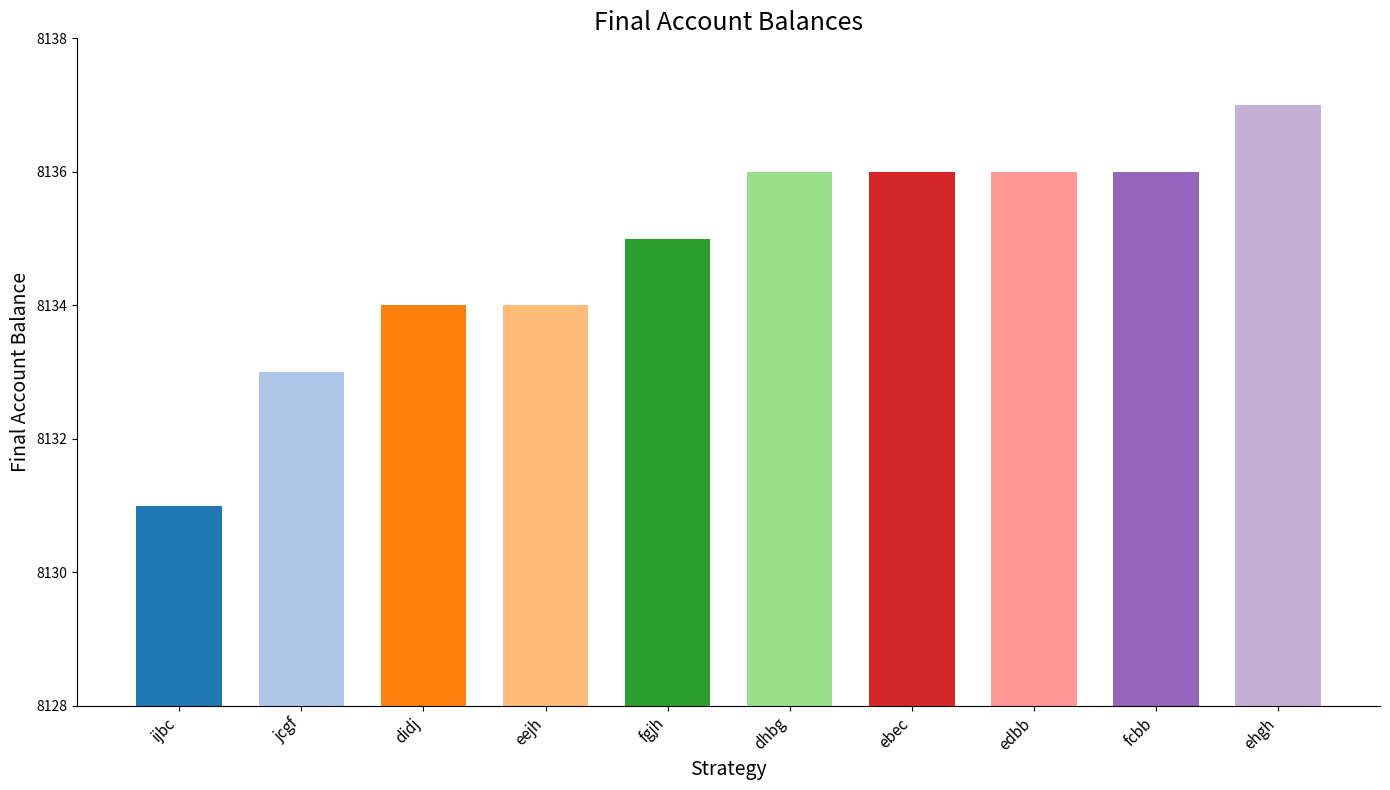

What position from the left is jcgf?

2